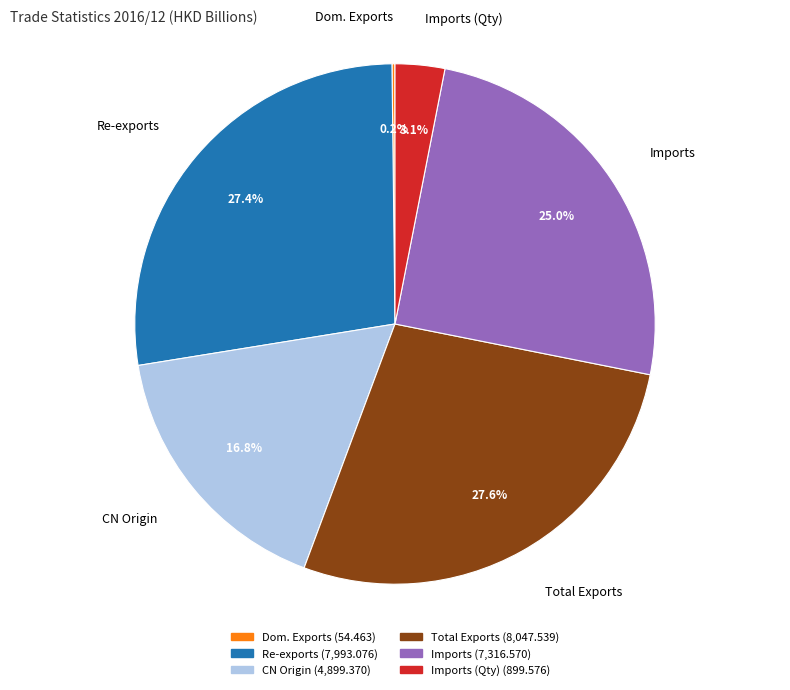

How much of the chart is everything except Imports (Qty)?

96.9%